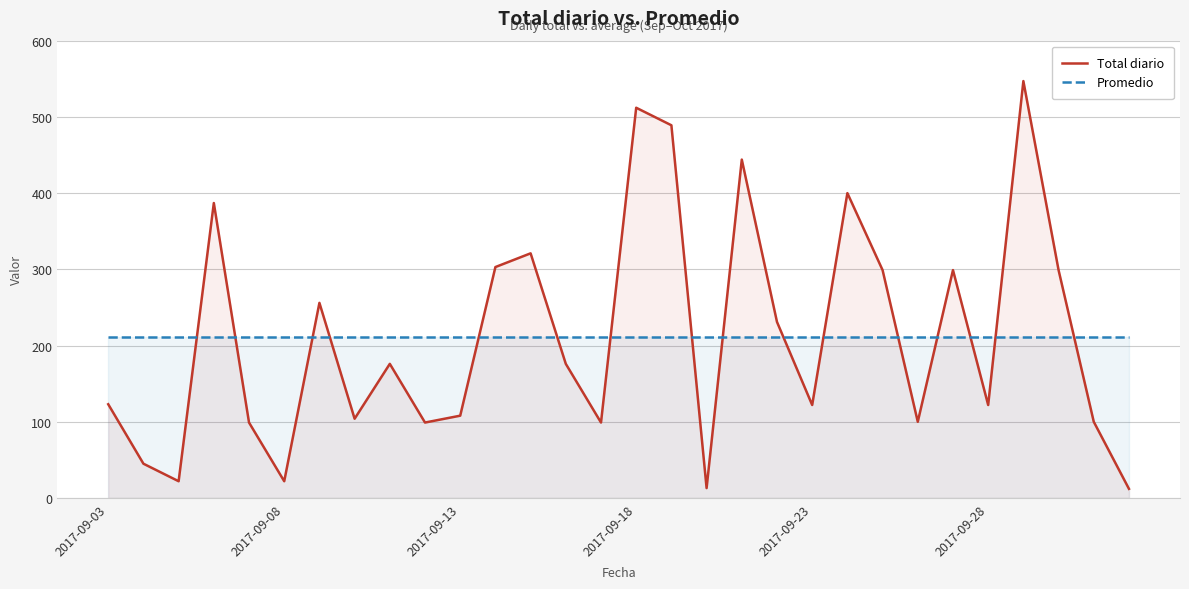

The Total diario series shows 164.4 at 6. True or false?

False